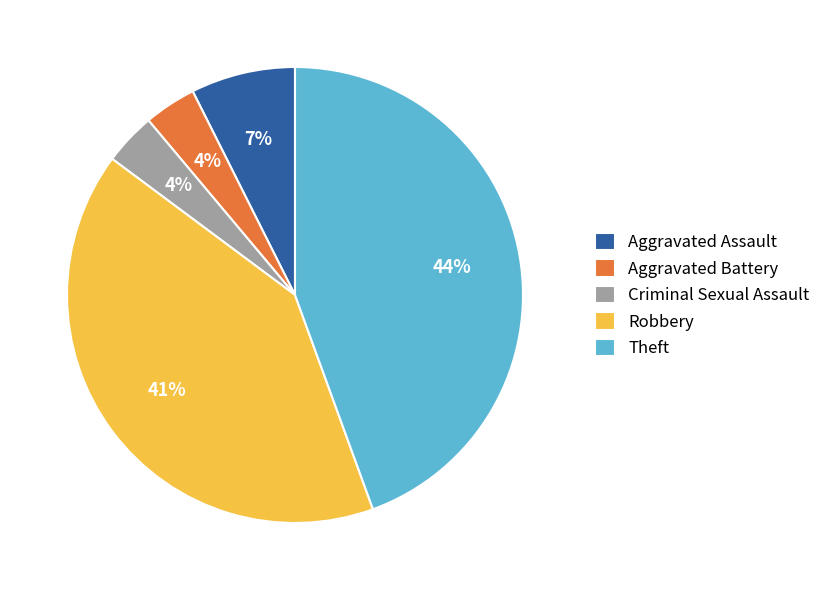

To the nearest percent, what portion does Aggravated Assault represent?

7%